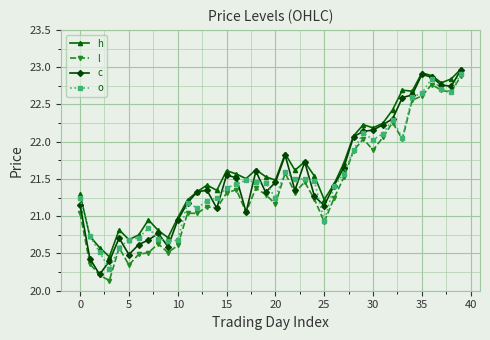

True or false: o has more than 0 interior local peaks.

True